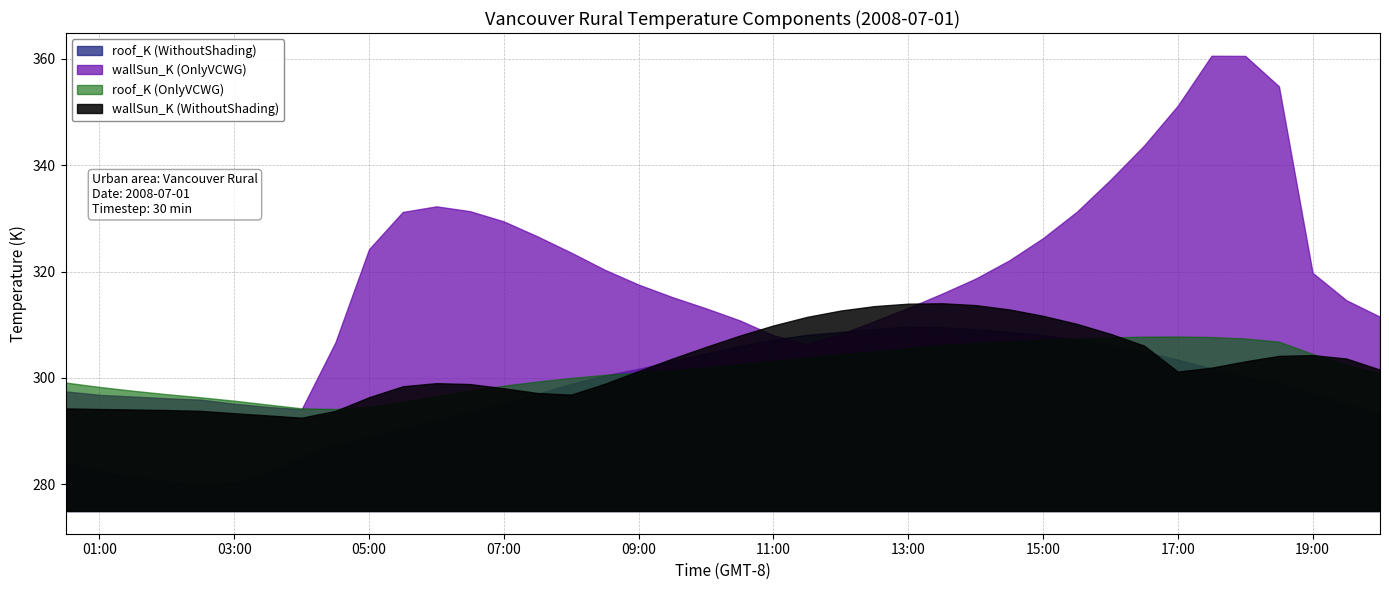

Which series has the widest spread of values?

wallSun_K (OnlyVCWG)